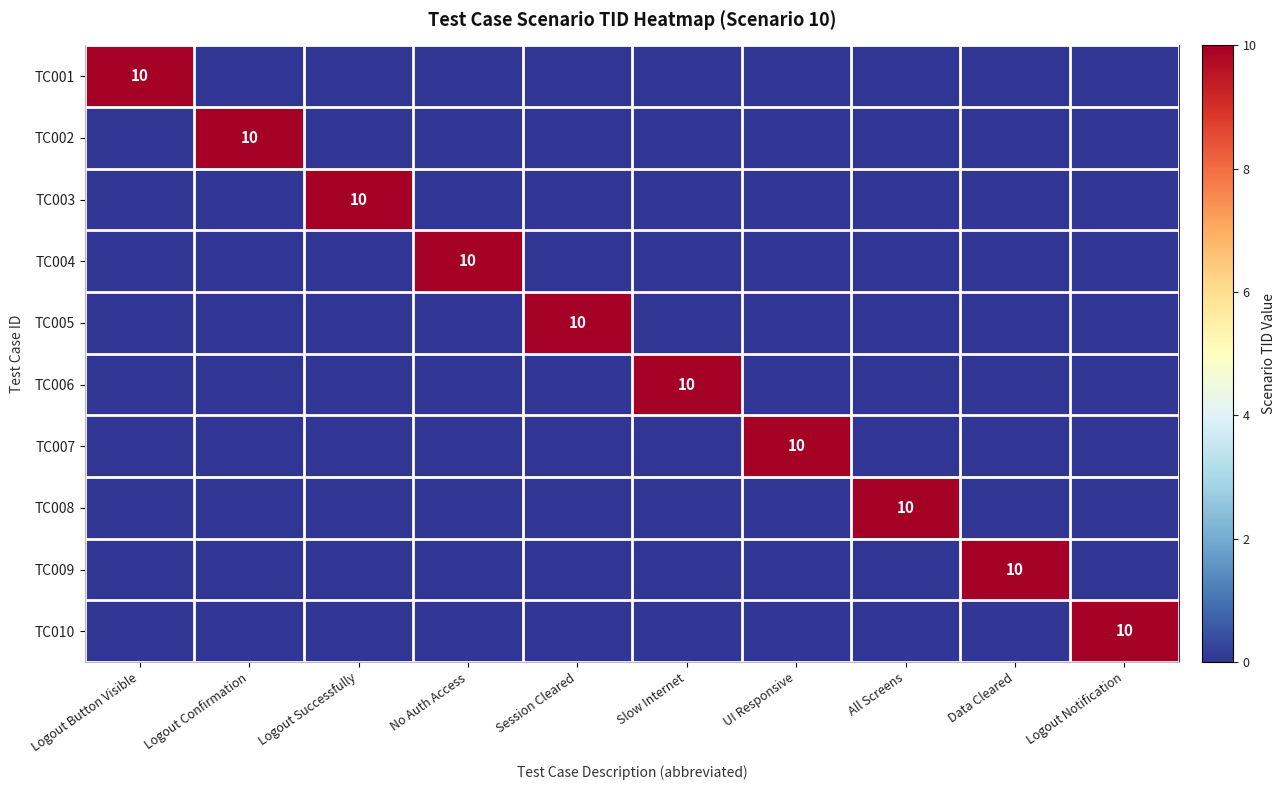

True or false: TC006 has a value of 5 at Slow Internet.

False